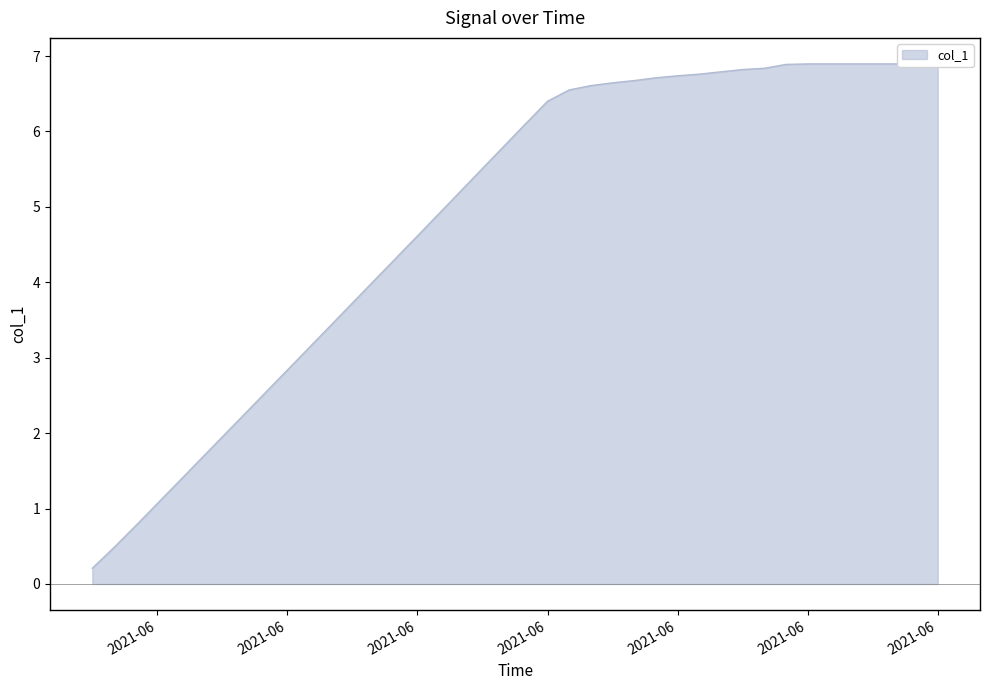

How many data points are above 6?

20